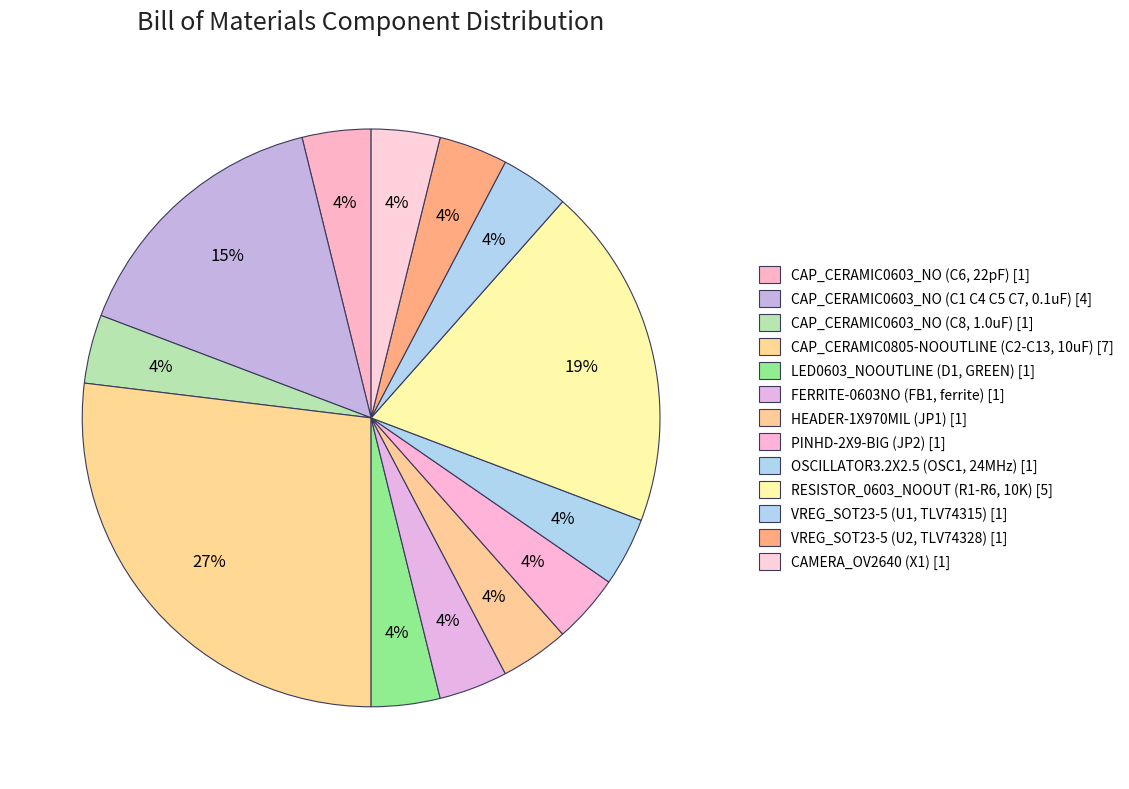

Which has a higher value, CAMERA_OV2640 (X1) or CAP_CERAMIC0603_NO (C6, 22pF)?

CAMERA_OV2640 (X1)